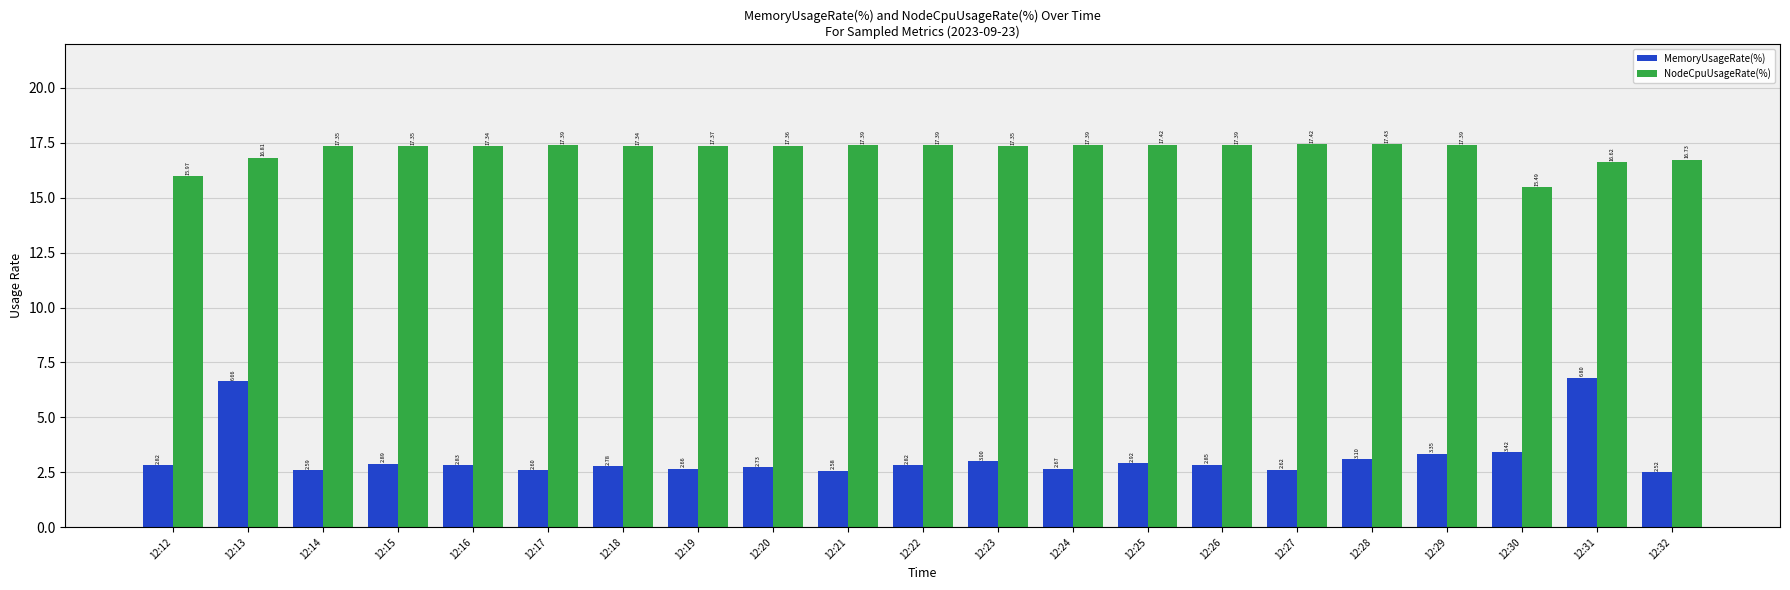

Is the value of NodeCpuUsageRate(%) at 12:18 greater than the value of MemoryUsageRate(%) at 12:22?

Yes